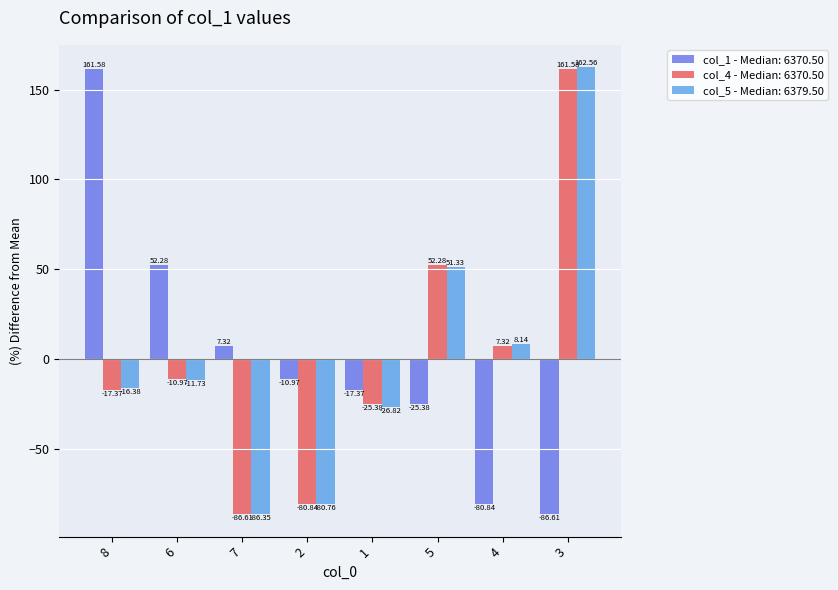

What is the total value across all series at 3?

237.5